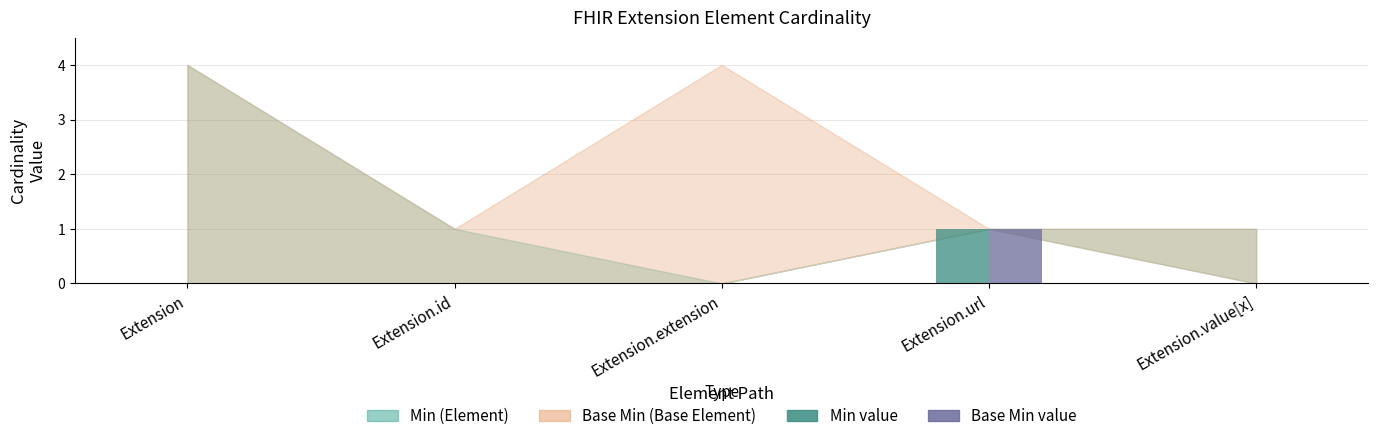

At which category is the sum across all series the highest?

Extension.url